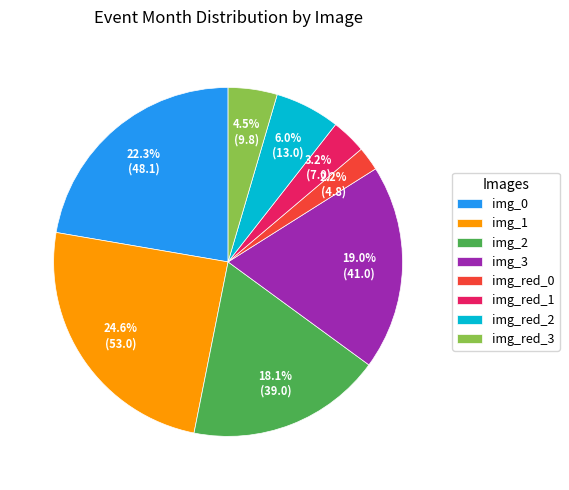

Approximately how many times larger is the value at img_1 compared to img_2?

1.4